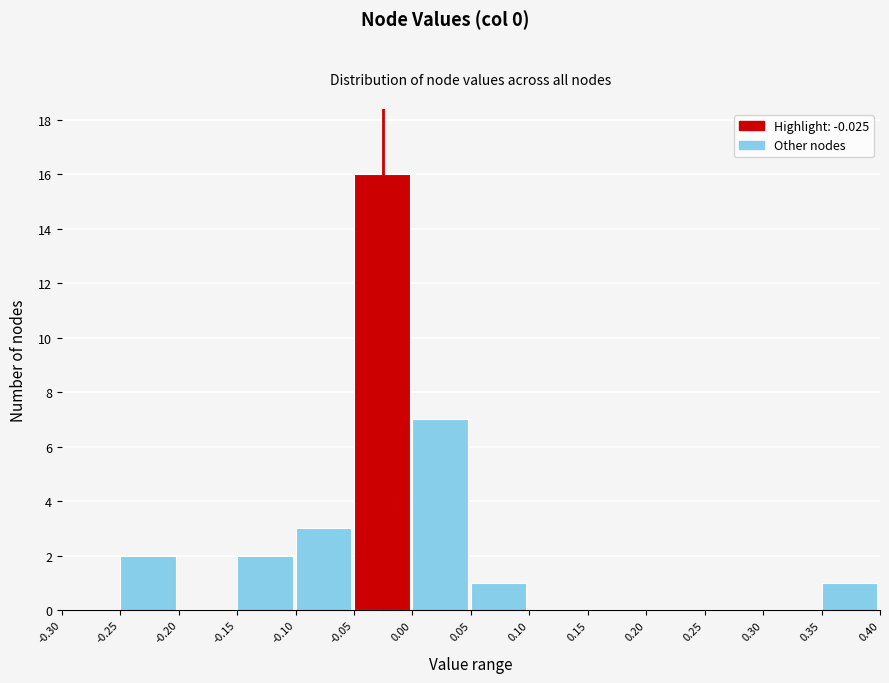

What is the height of the bar covering -0.10 to -0.05 on the x-axis? The values are not printed on the chart, so give them approximately, as read against the axis.

3